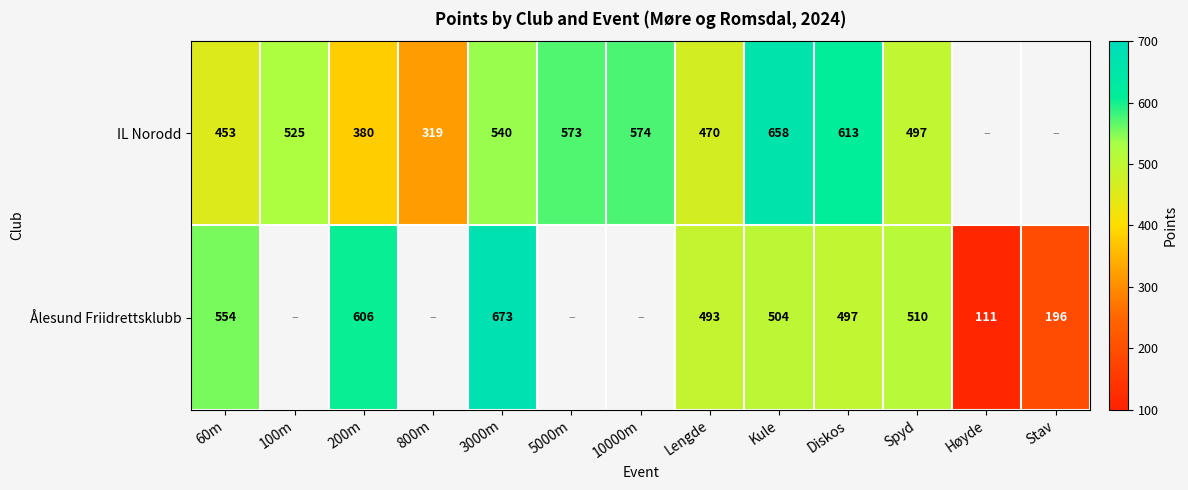

Is it true that IL Norodd equals 525 at 100m?

True